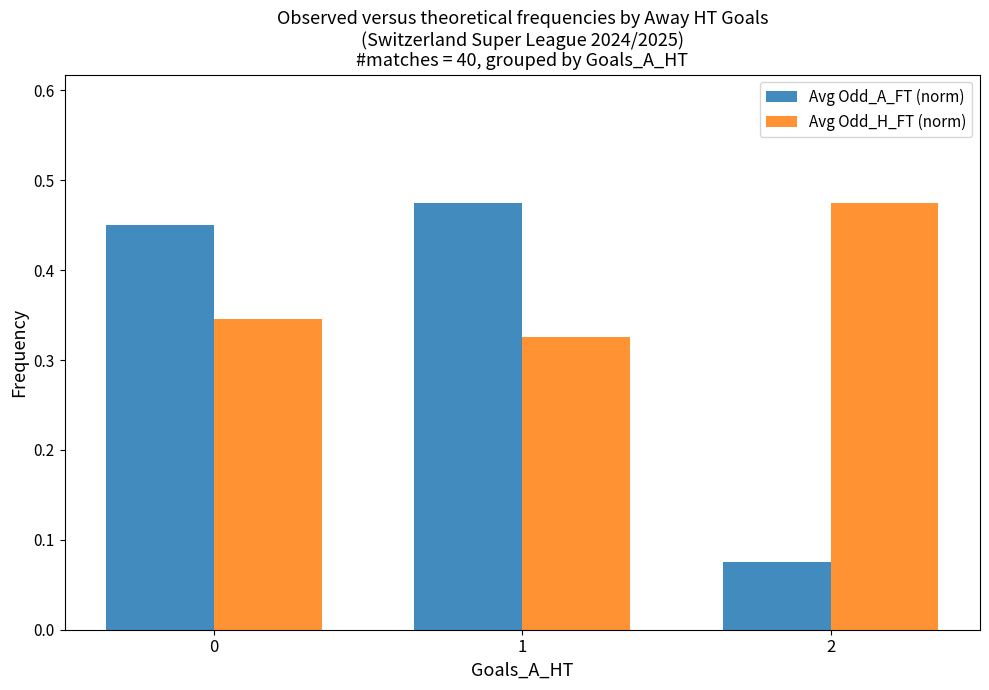

What is the sum of all Avg Odd_A_FT (norm) values?

1.0